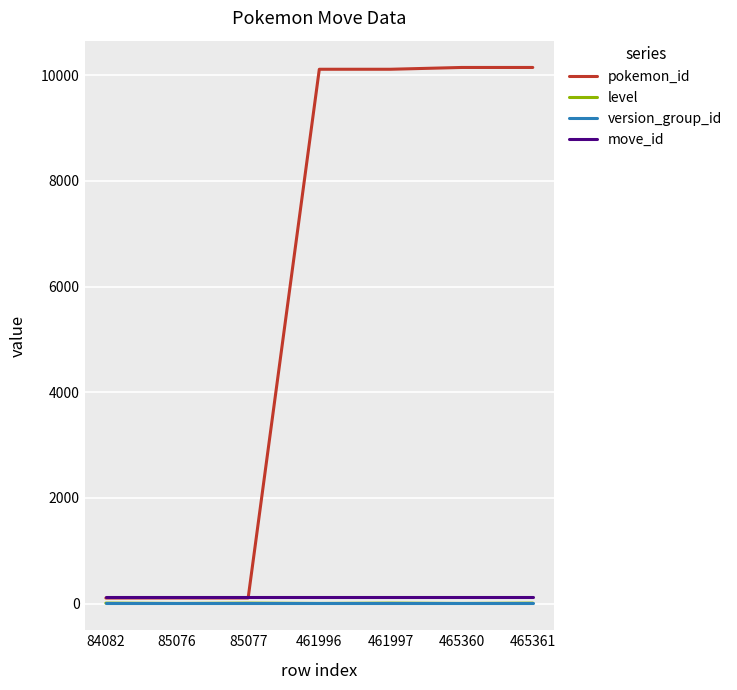

The level series shows 1 at 465360. True or false?

True